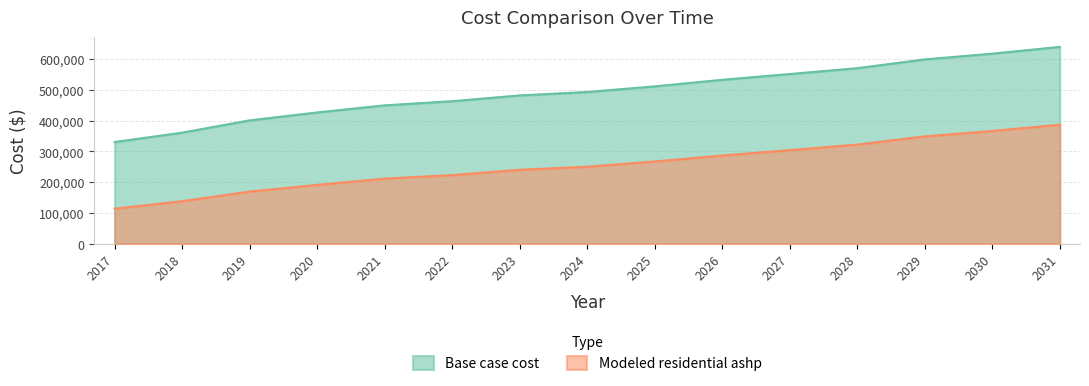

Reading left to right, transcribe all the data shown in this chart.

Base case cost: 330581.3	361117.1	401022.6	426781.6	449894.5	463425.0	482093.1	493363.6	511595.5	532963.8	551771.6	570829.8	599361.8	617958.8	640055.2
Modeled residential ashp: 113768.1	138192.0	169540.9	191388.3	211567.5	223142.3	240343.4	250391.6	267401.1	286813.6	304399.0	322234.9	349055.5	366674.6	387059.8